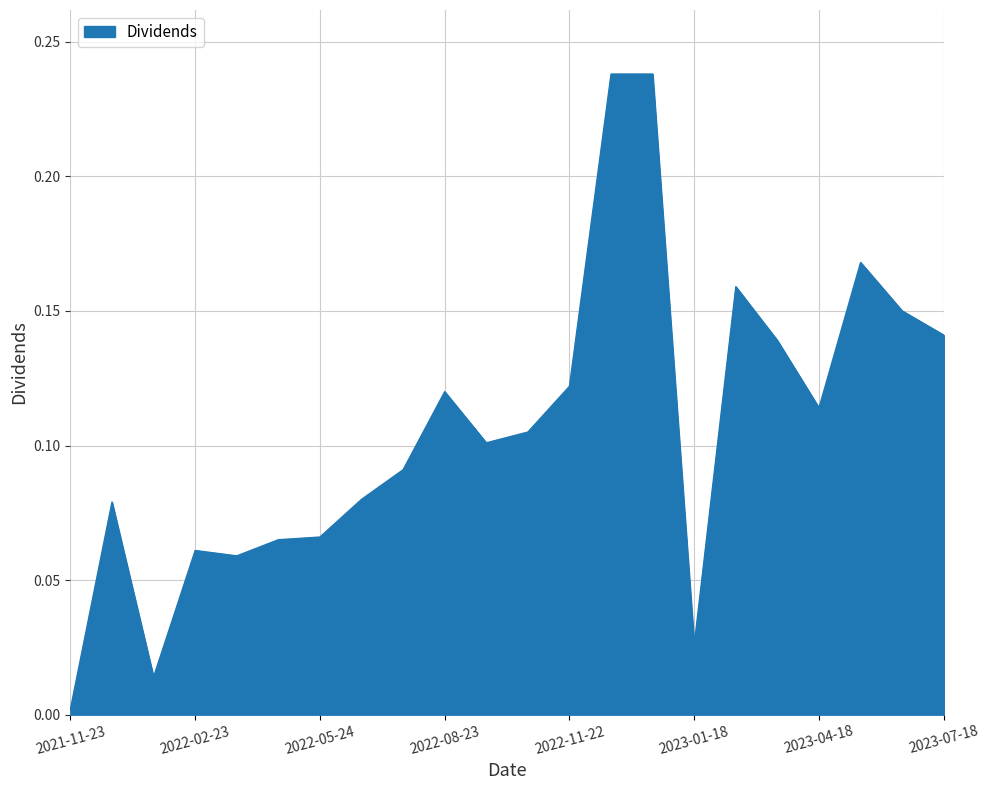

How many distinct data groups are displayed?

1